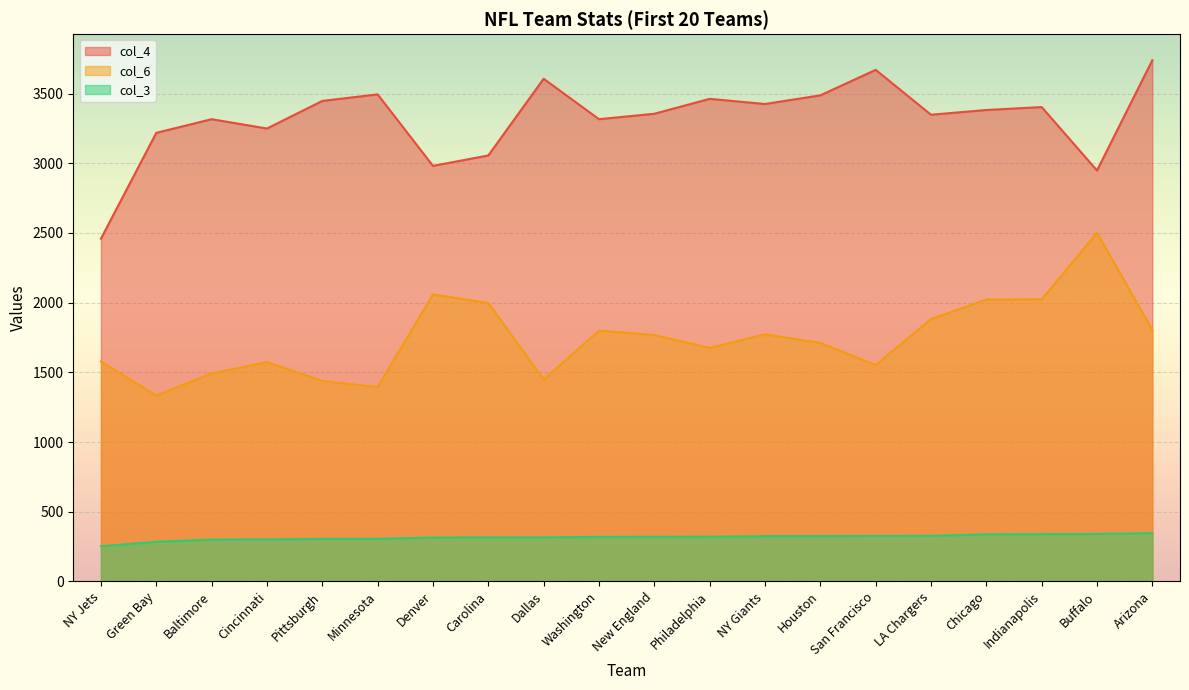

Reading left to right, extract all data points from this chart.

col_4: 2459.0	3218.0	3316.0	3249.0	3447.0	3494.0	2981.0	3056.0	3606.0	3316.0	3355.0	3462.0	3425.0	3487.0	3670.0	3348.0	3382.0	3403.0	2948.0	3739.0
col_6: 1578.0	1333.0	1492.0	1573.0	1438.0	1394.0	2059.0	1997.0	1448.0	1799.0	1768.0	1675.0	1773.0	1711.0	1552.0	1882.0	2022.0	2024.0	2501.0	1804.0
col_3: 252.3	284.4	300.5	301.4	305.3	305.5	315.0	315.8	315.9	319.7	320.2	321.1	324.9	324.9	326.4	326.9	337.8	339.2	340.6	346.4